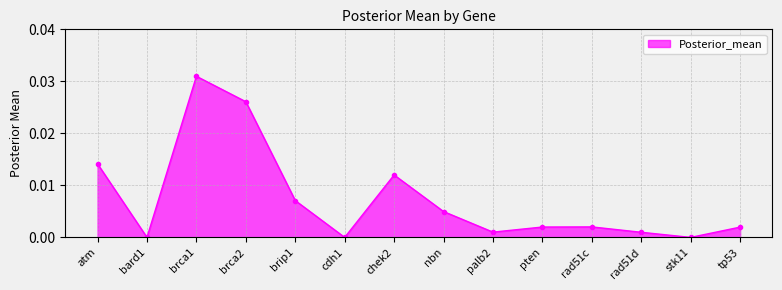

At which category does the data reach its first local peak?

brca1